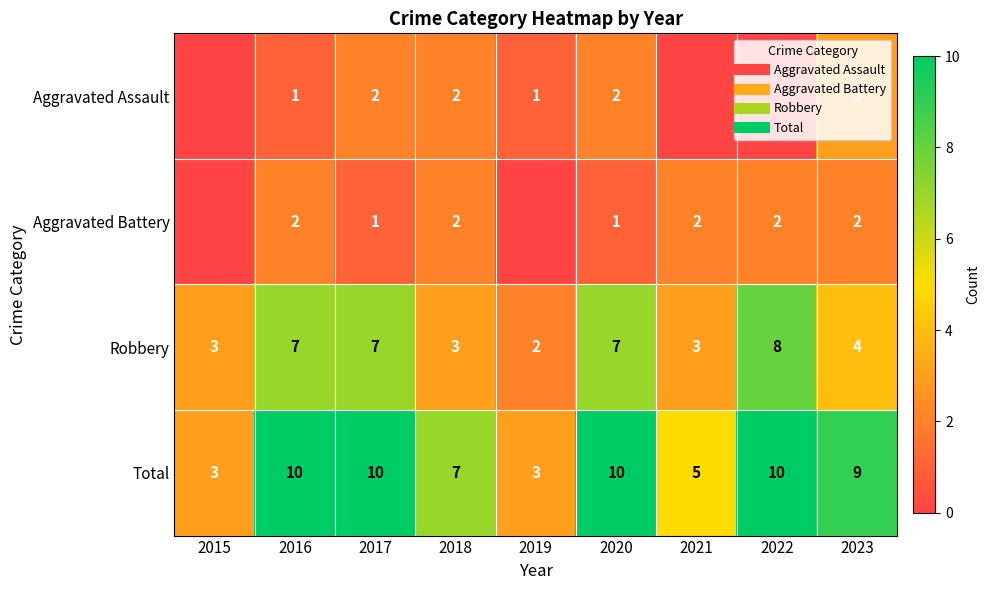

Rank the series at 2015 from highest to lowest value.

Robbery, Total, Aggravated Assault, Aggravated Battery